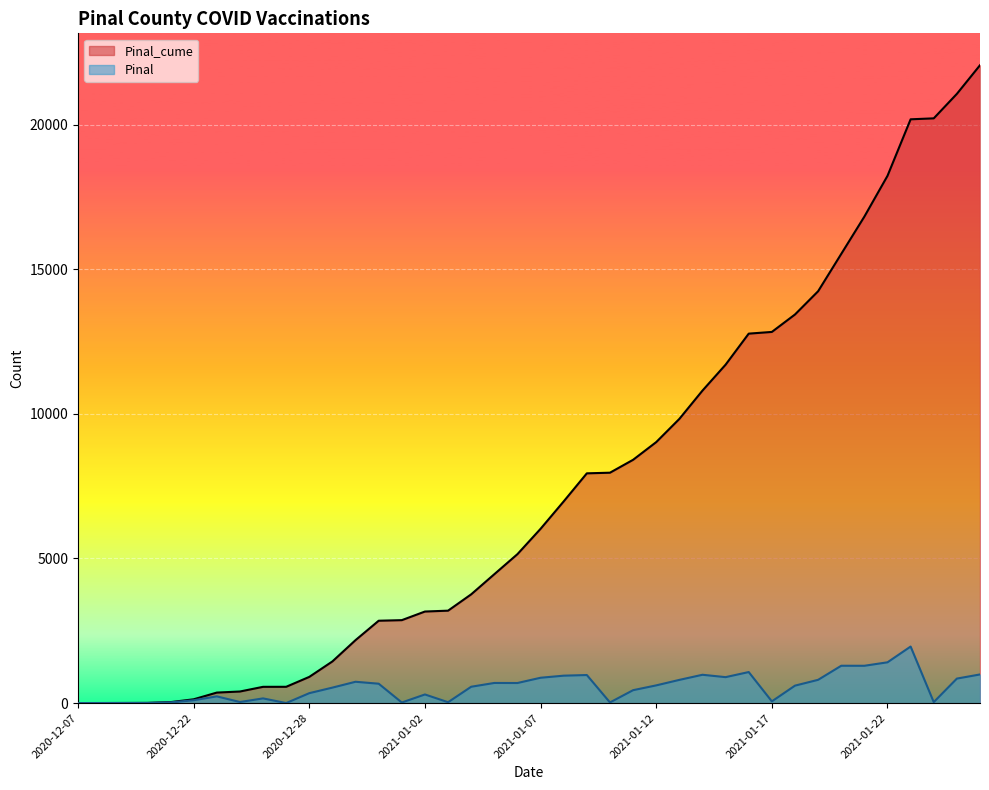

What is the difference between the Pinal_cume values at 2021-01-05 and 2020-12-18?

4450